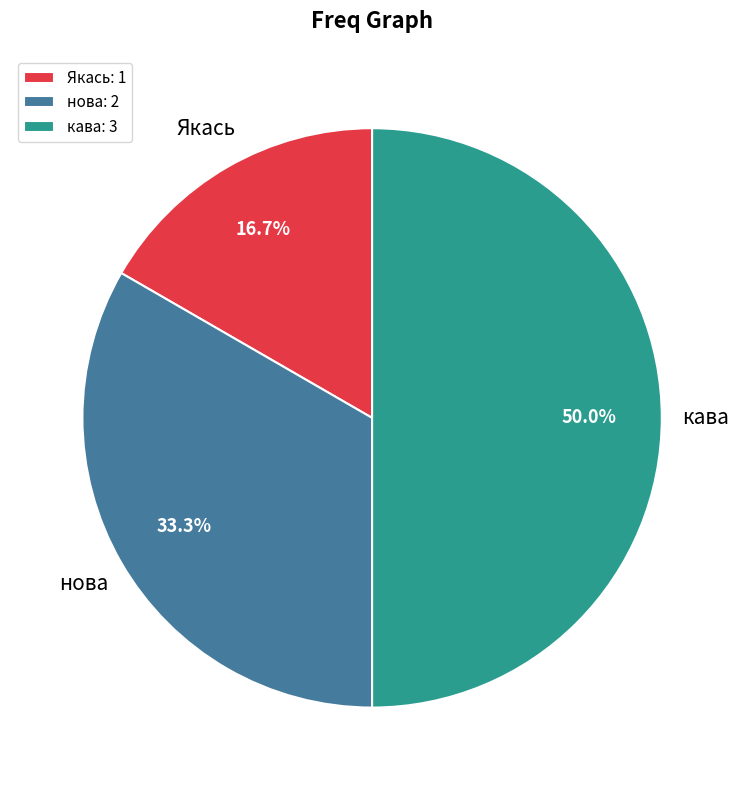

What percentage is NOT represented by кава?

50.0%